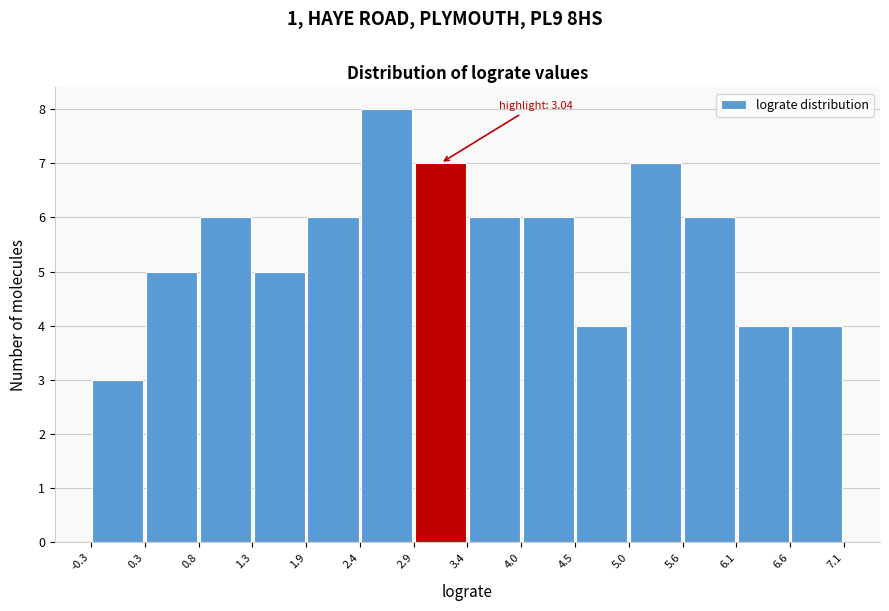

Which range on the x-axis has the tallest bar?

2.4 to 2.9